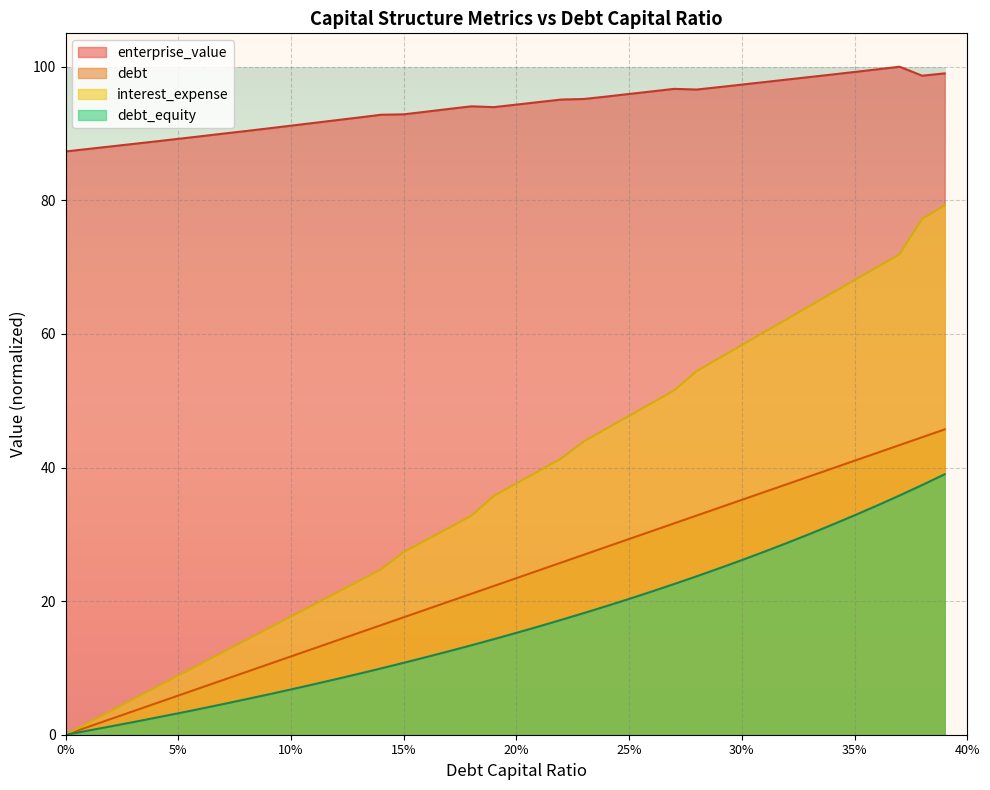

The value of enterprise_value at 0.02 is 47.9. True or false?

False